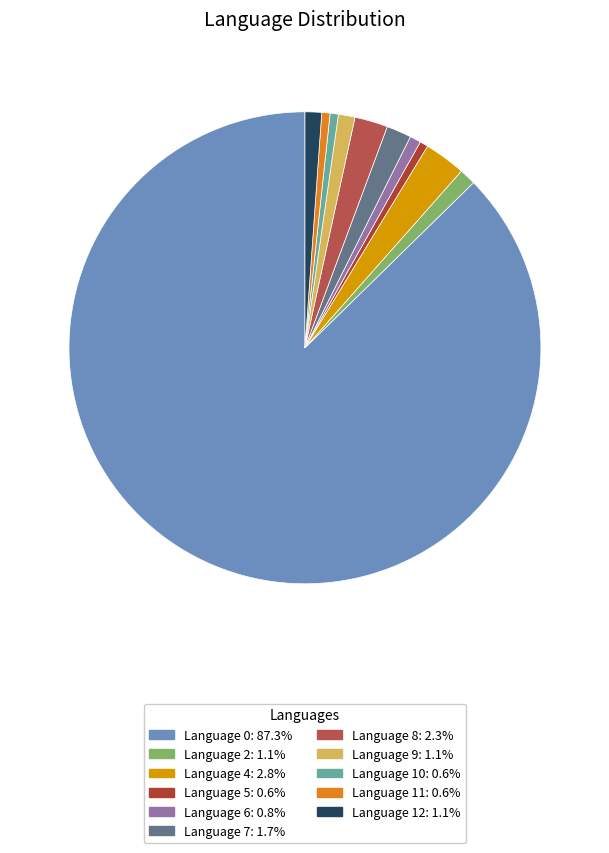

How many slices are in this pie chart?

11